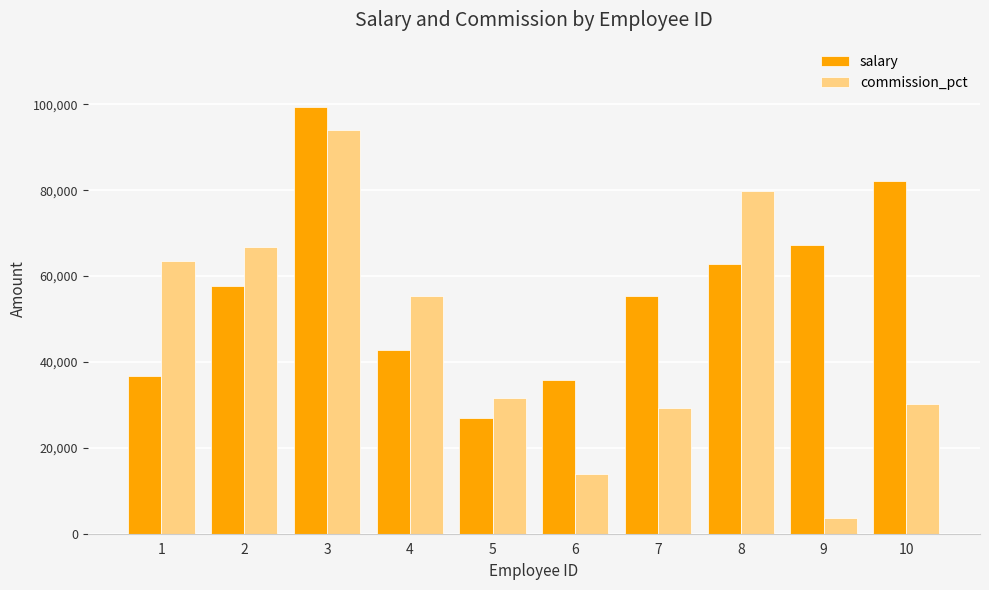

What is the maximum value for commission_pct?

94045